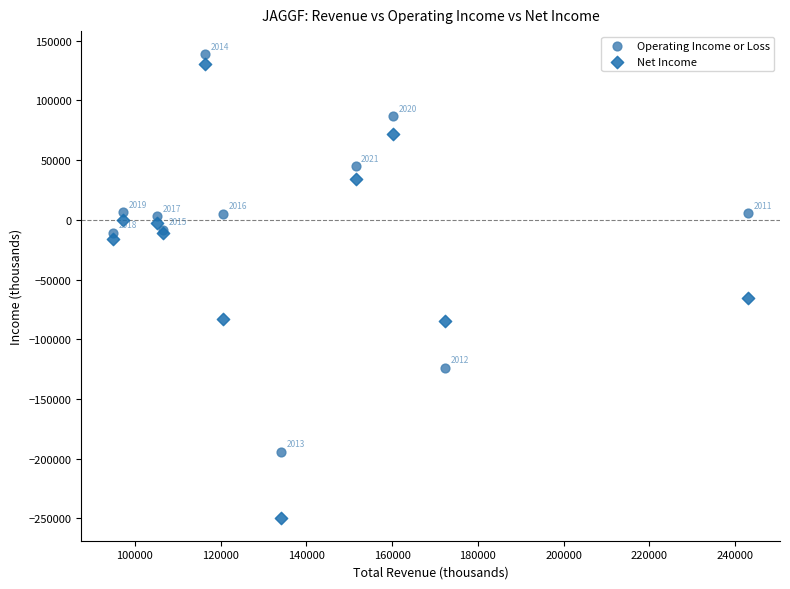

In the Operating Income or Loss series, what Y value is closest to -27850?

-10700